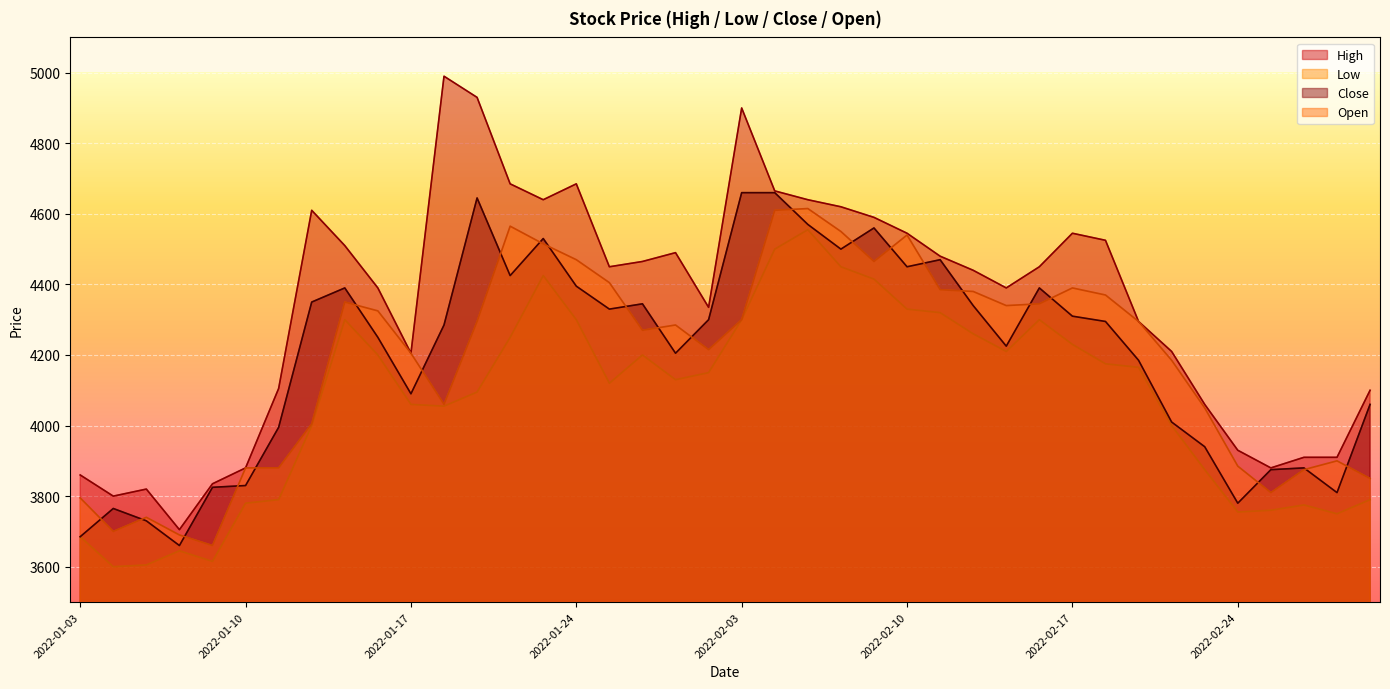

At which label does Open first exceed 4295?

2022-01-13